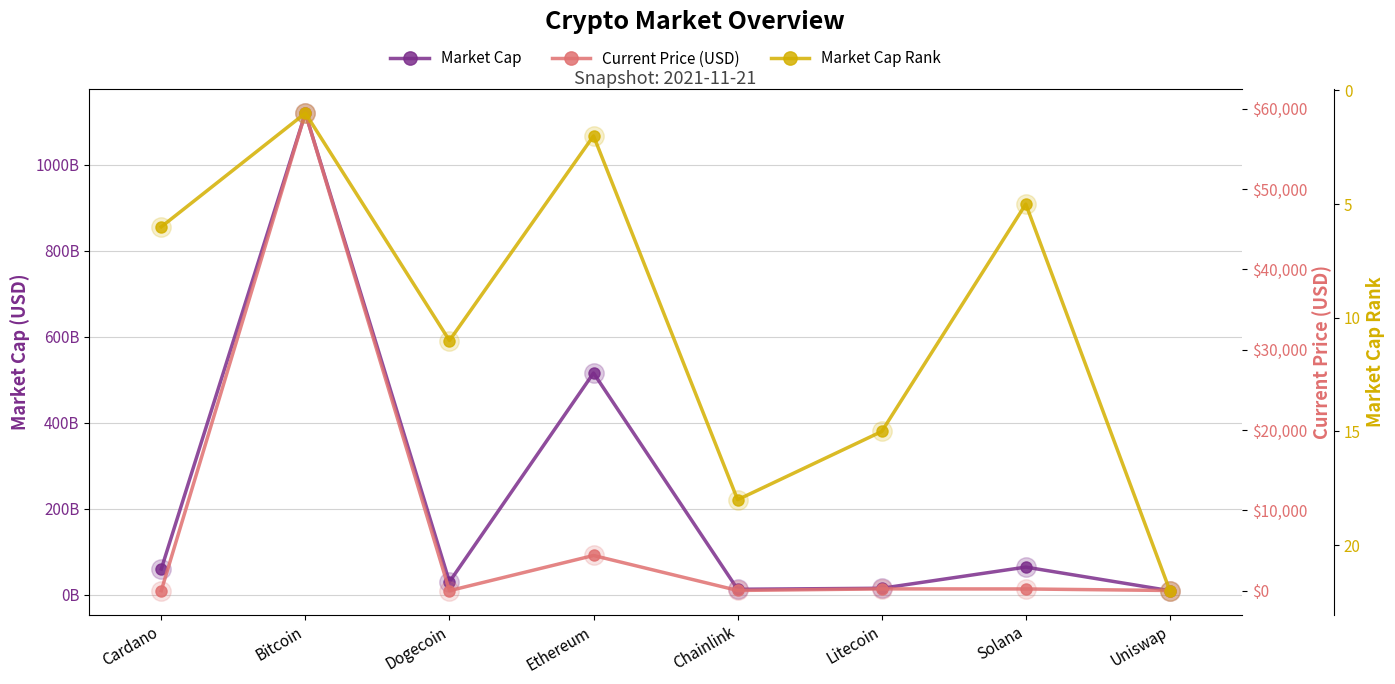

What position from the right is Litecoin?

3